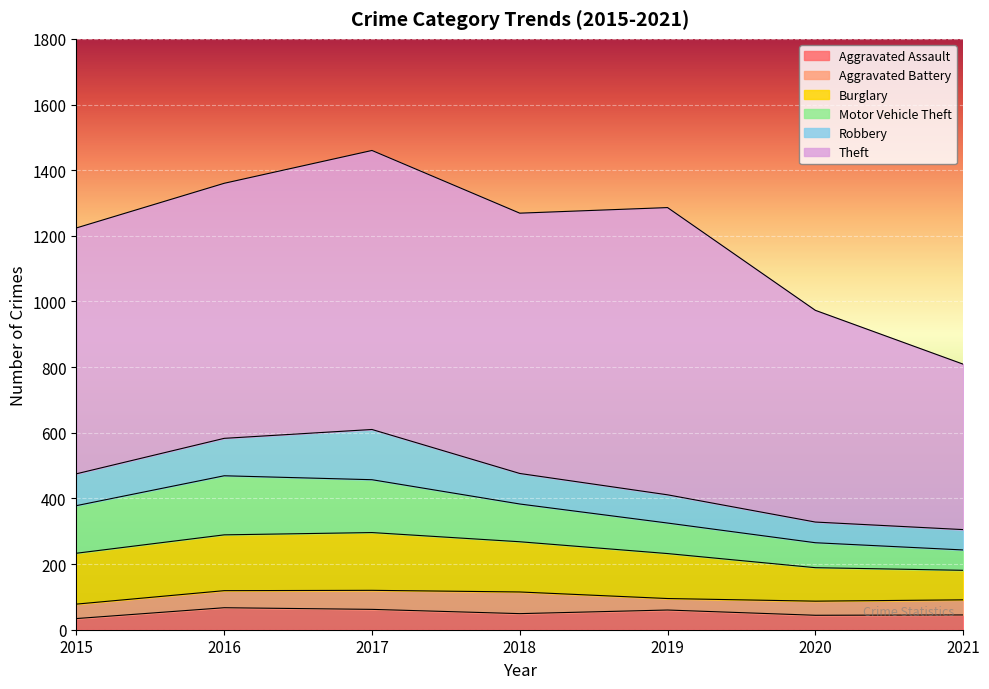

The Motor Vehicle Theft series shows 36 at 2020. True or false?

False